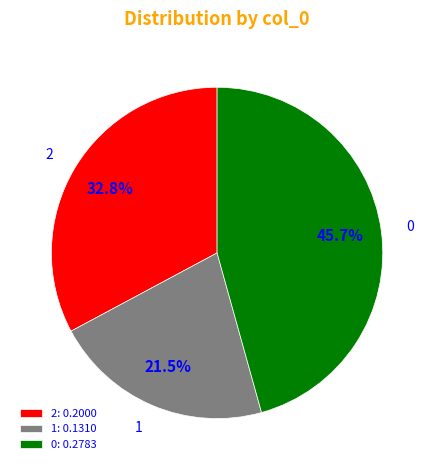

How much of the chart is everything except 1?

78.5%